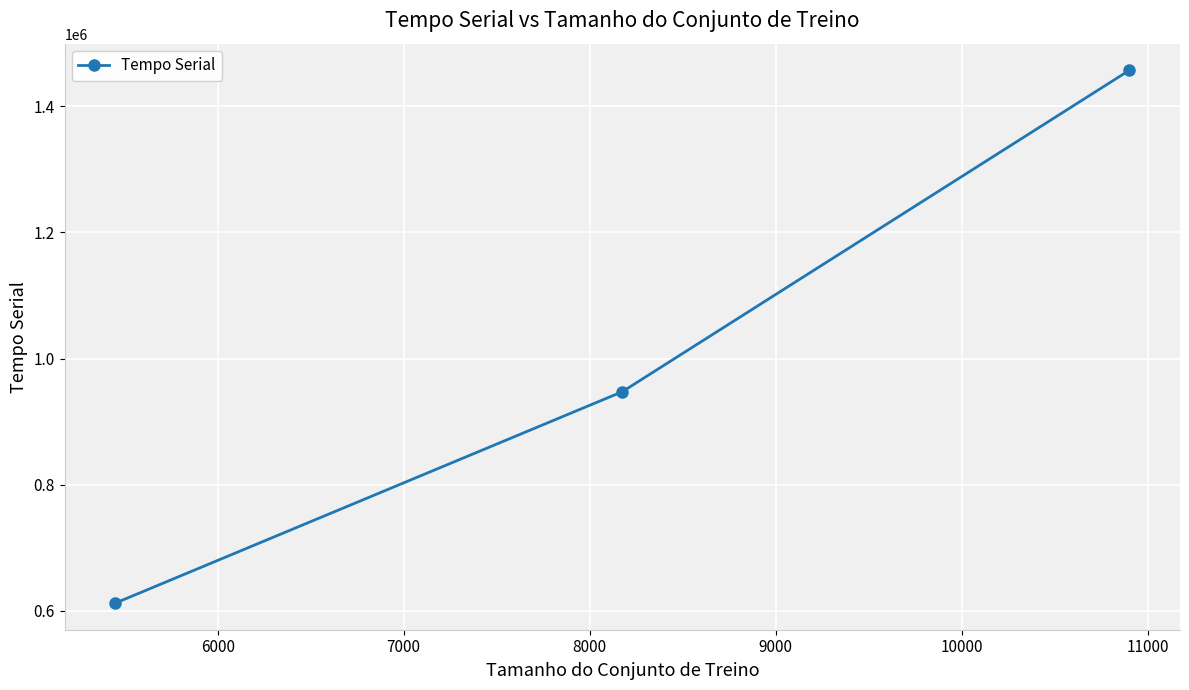

What is the difference between the maximum and minimum values?

844979